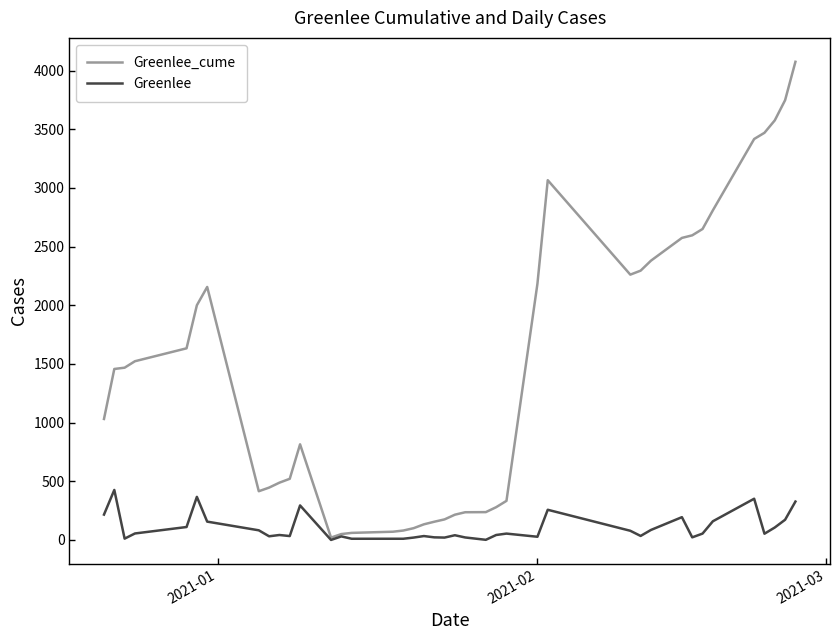

List the series in order of their overall mean, lowest first.

Greenlee, Greenlee_cume